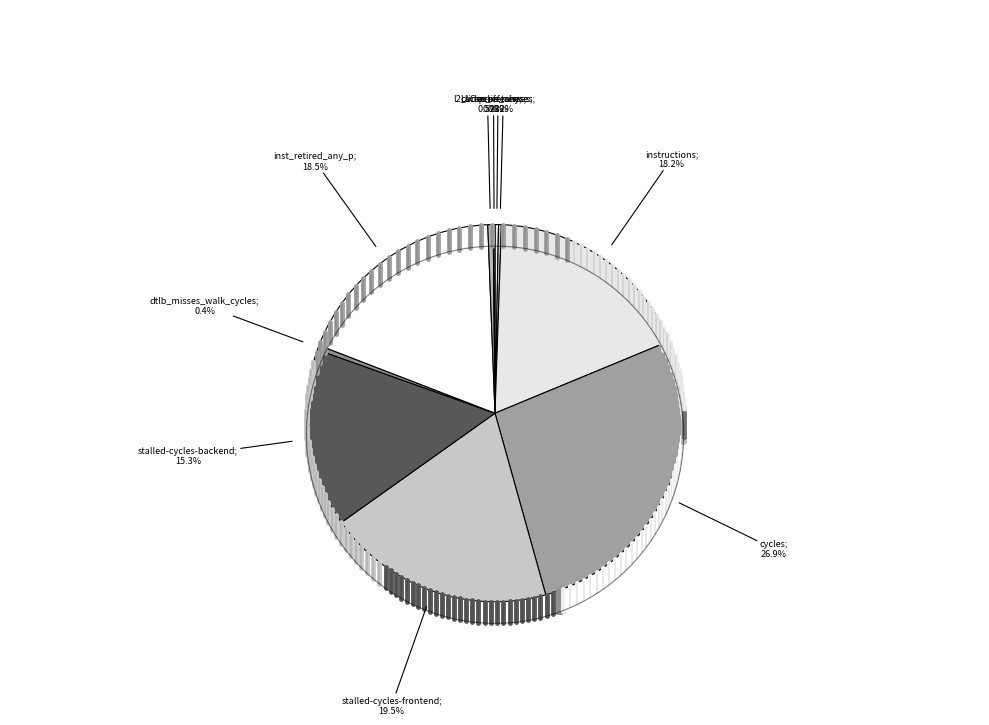

Rank the categories by value from highest to lowest.

cycles, stalled-cycles-frontend, inst_retired_any_p, instructions, stalled-cycles-backend, l2_lines_in_any, dtlb_misses_walk_cycles, cache-references, cache-misses, LLC-prefetches